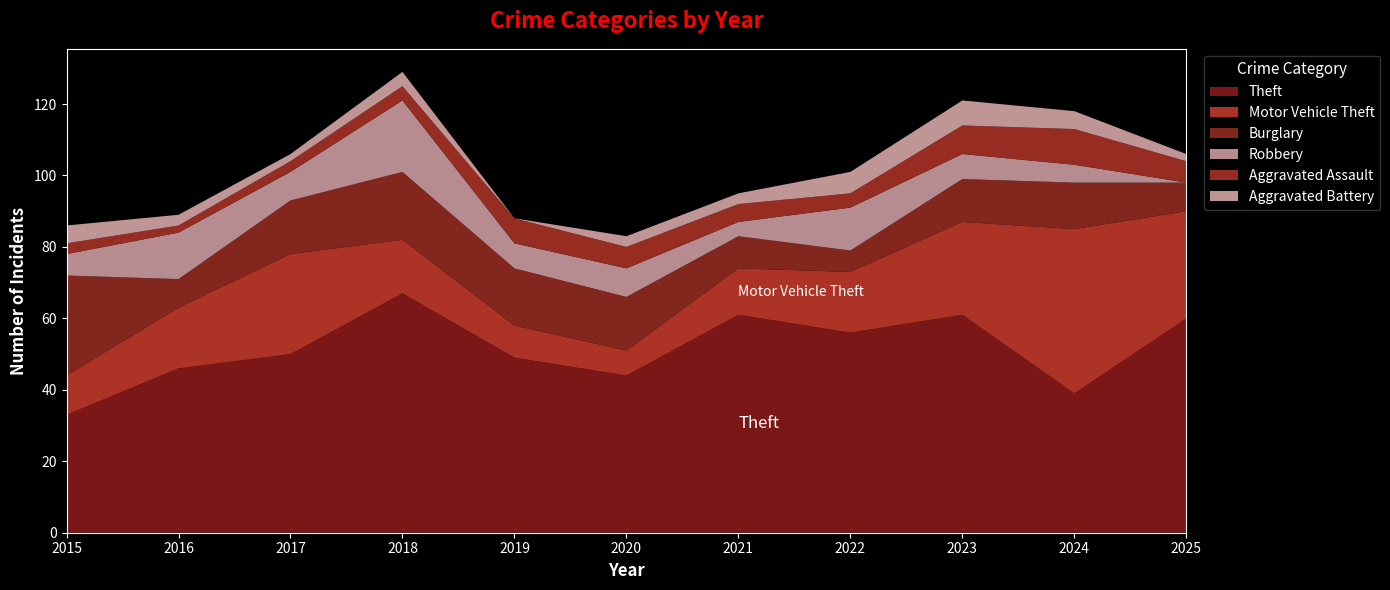

Reading left to right, extract all data points from this chart.

Theft: 33	46	50	67	49	44	61	56	61	39	60
Motor Vehicle Theft: 11	17	28	15	9	7	13	17	26	46	30
Burglary: 28	8	15	19	16	15	9	6	12	13	8
Robbery: 6	13	8	20	7	8	4	12	7	5	0
Aggravated Assault: 3	2	3	4	7	6	5	4	8	10	6
Aggravated Battery: 5	3	2	4	0	3	3	6	7	5	2